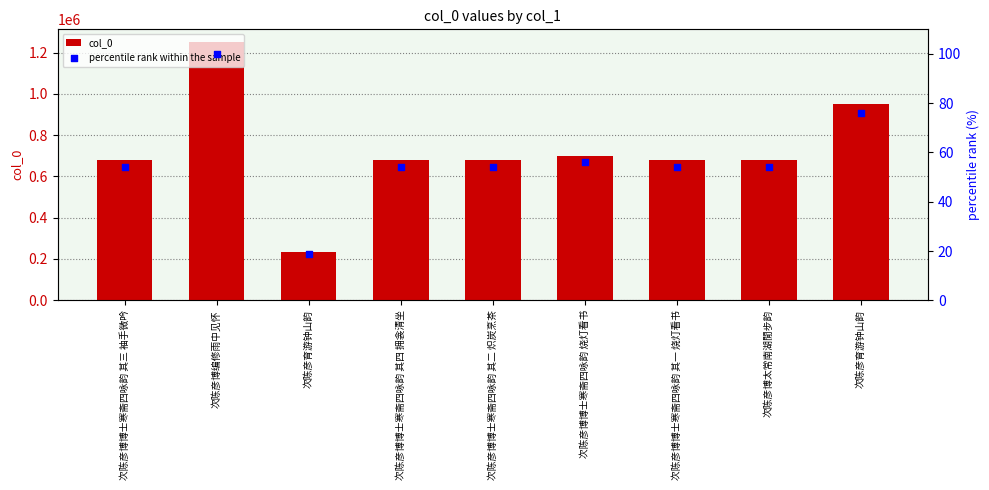

Is the value of percentile rank within the sample at 次陈彦育游钟山韵 greater than the value of col_0 at 次陈彦博博士寒斋四咏韵 烧灯看书?

No